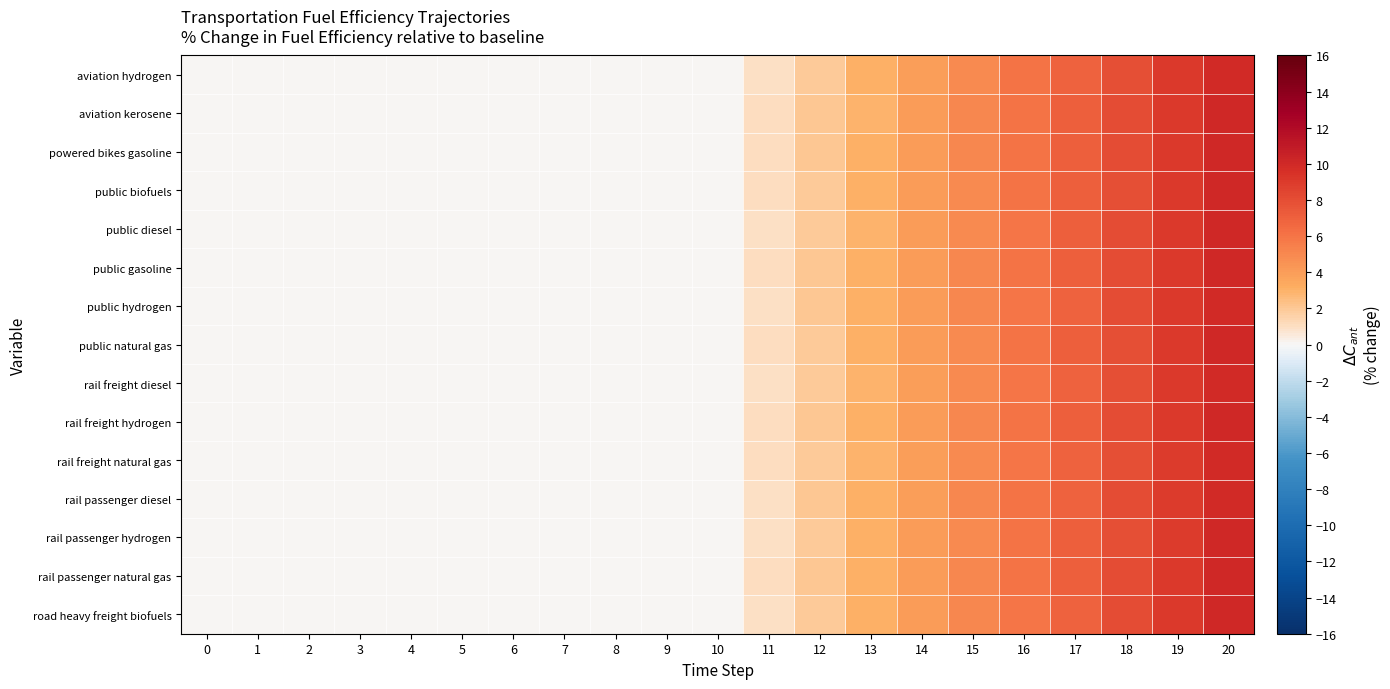

List the series in order of their peak value, highest first.

public gasoline, rail passenger natural gas, public biofuels, public diesel, public natural gas, rail freight hydrogen, aviation kerosene, powered bikes gasoline, rail passenger hydrogen, road heavy freight biofuels, rail freight natural gas, aviation hydrogen, rail passenger diesel, public hydrogen, rail freight diesel